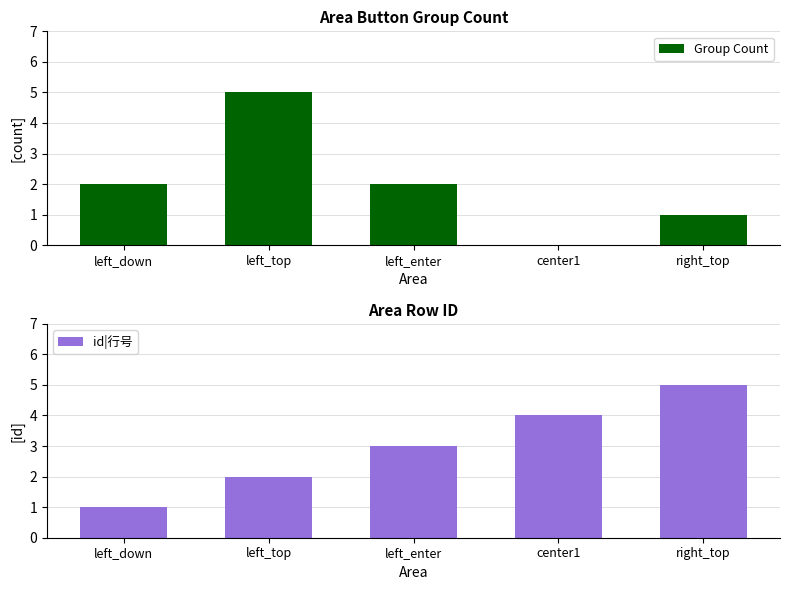

At which category is the sum across all series the highest?

left_top